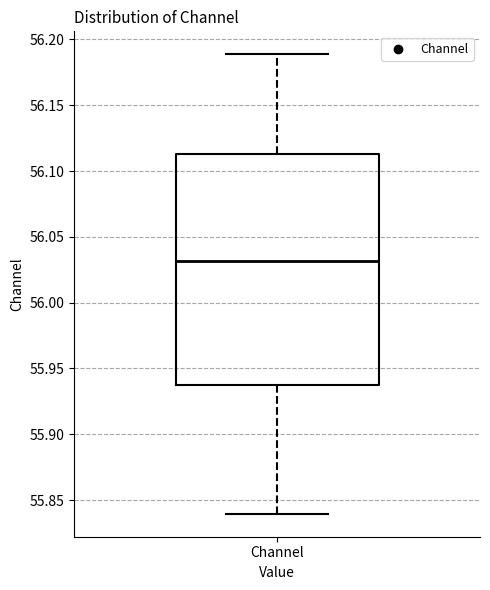

Read this box plot against the y-axis: the position of the median line, the range covered by the box, and the ends of both whiskers. The values are not printed on the chart, so give them approximately, as read against the axis.

median 56.030, box 55.935 to 56.115, whiskers 55.840 to 56.190